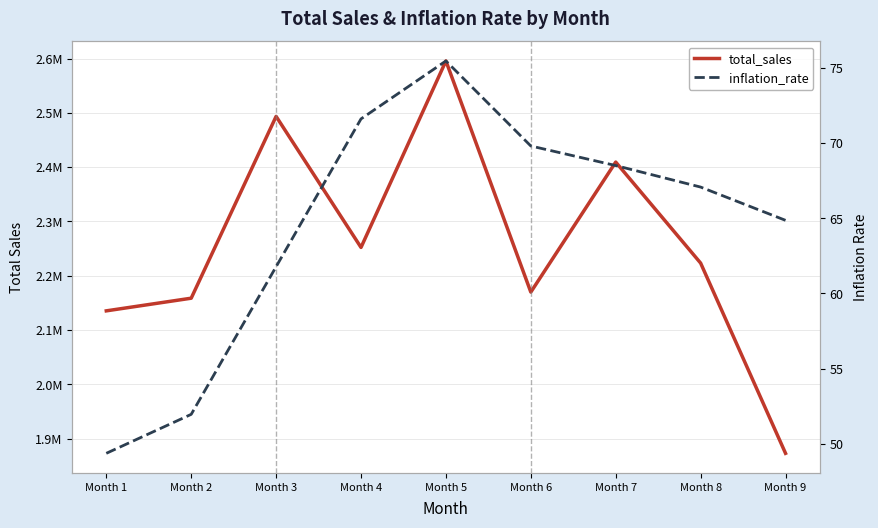

True or false: inflation_rate and total_sales intersect in this chart.

False